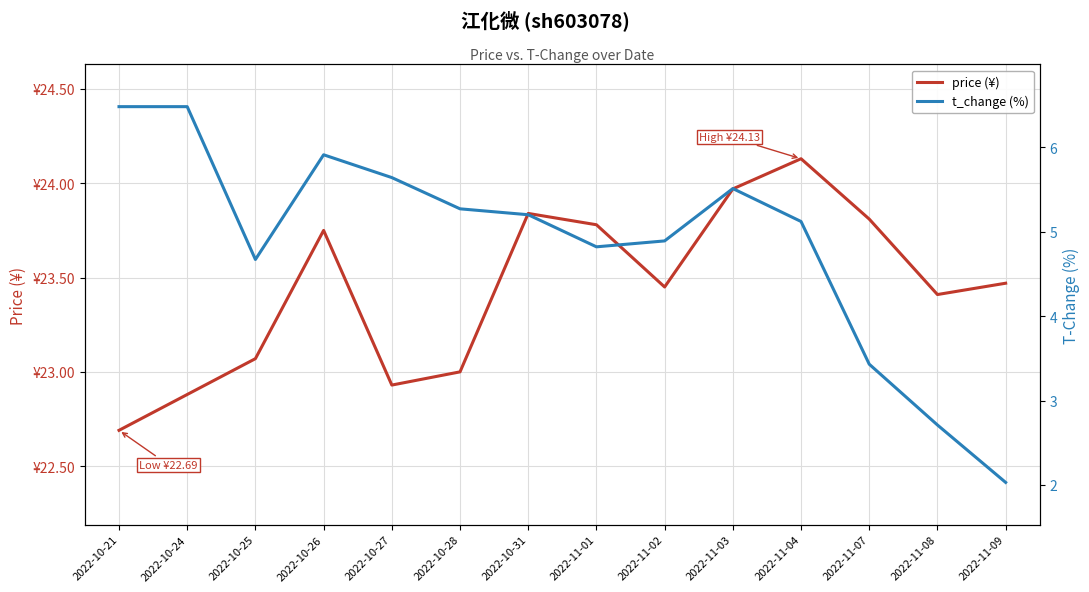

Rank the series at 2022-11-02 from highest to lowest value.

price (¥), t_change (%)